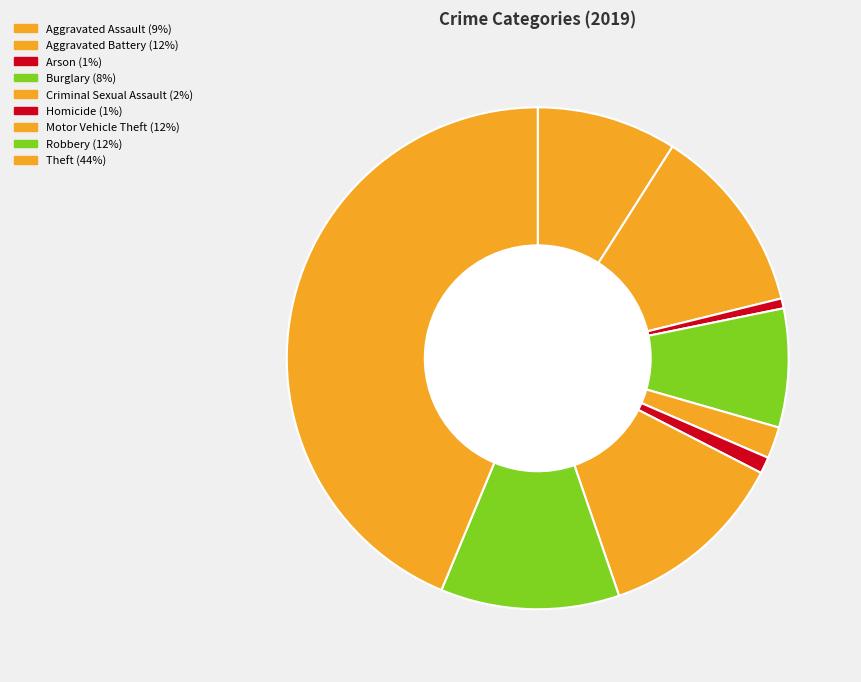

What is the largest slice in the pie chart?

Theft